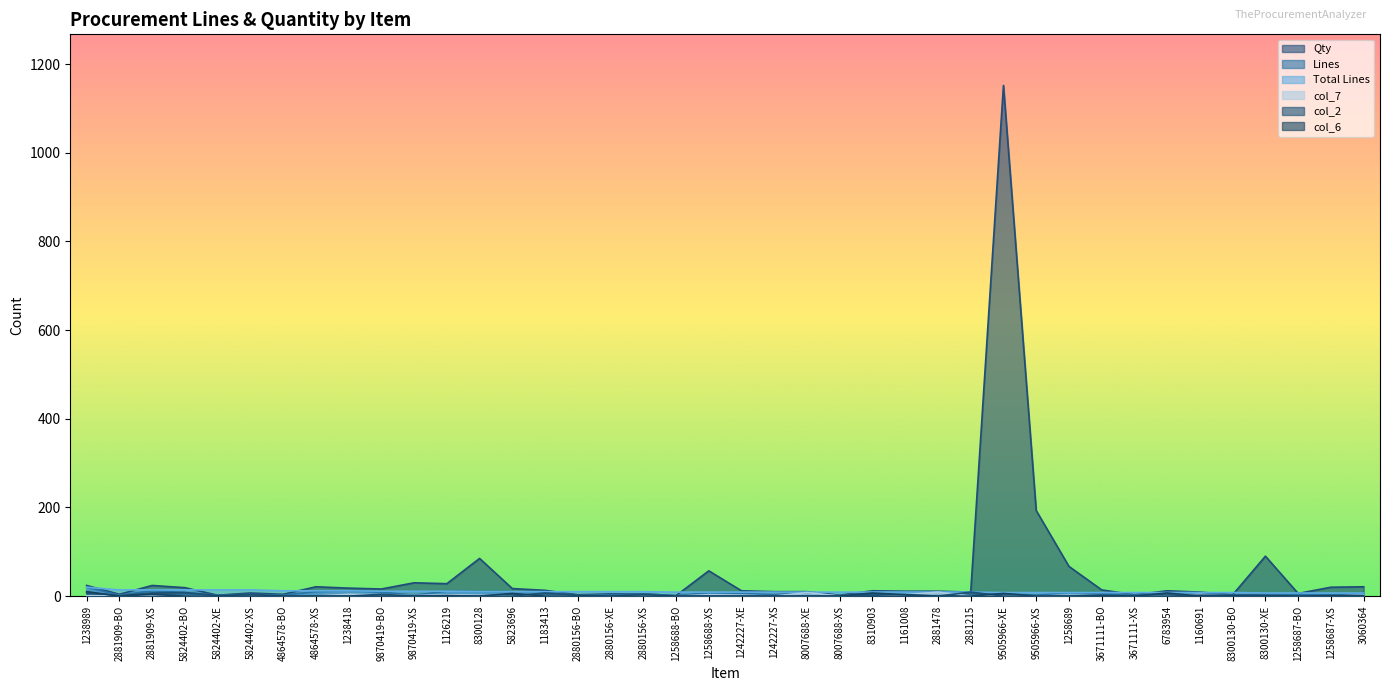

At which label is col_2 closest to 4?

5824402-XS